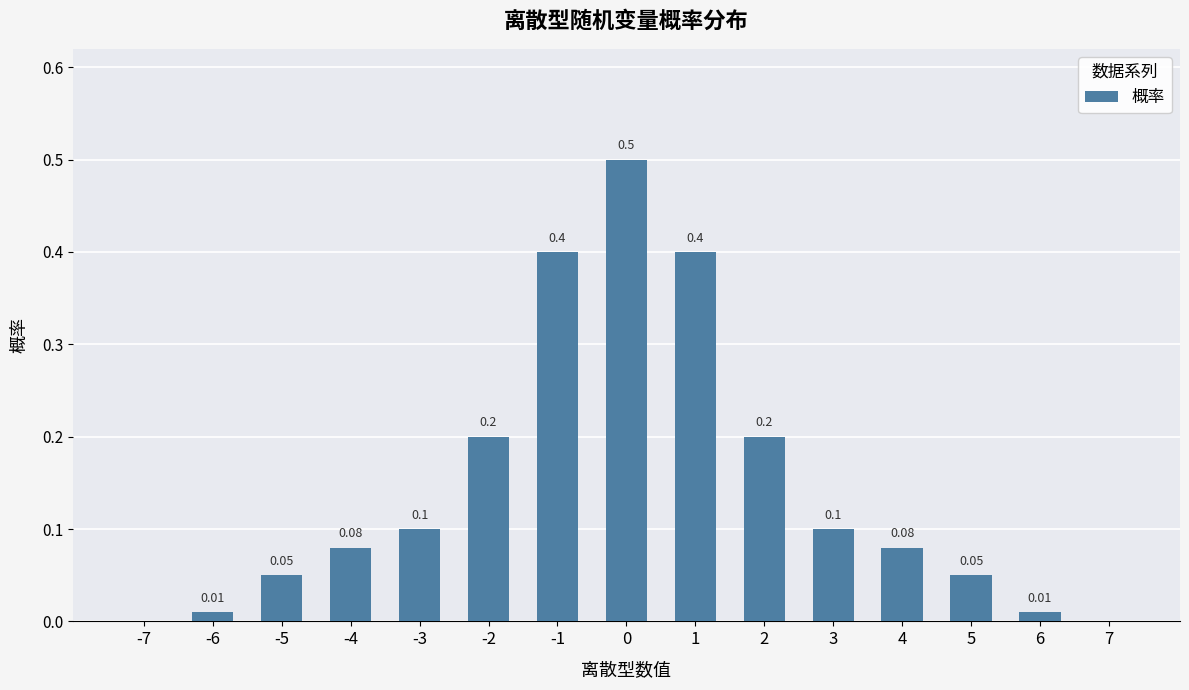

What is the average value?

0.1